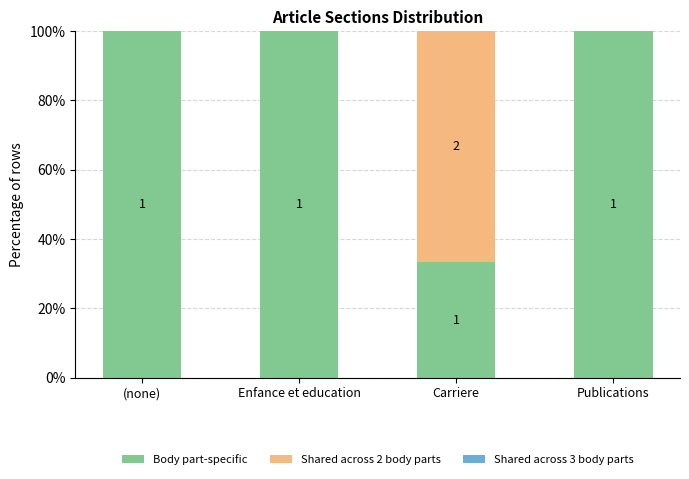

Are the bars grouped side by side (vs. stacked)?

No